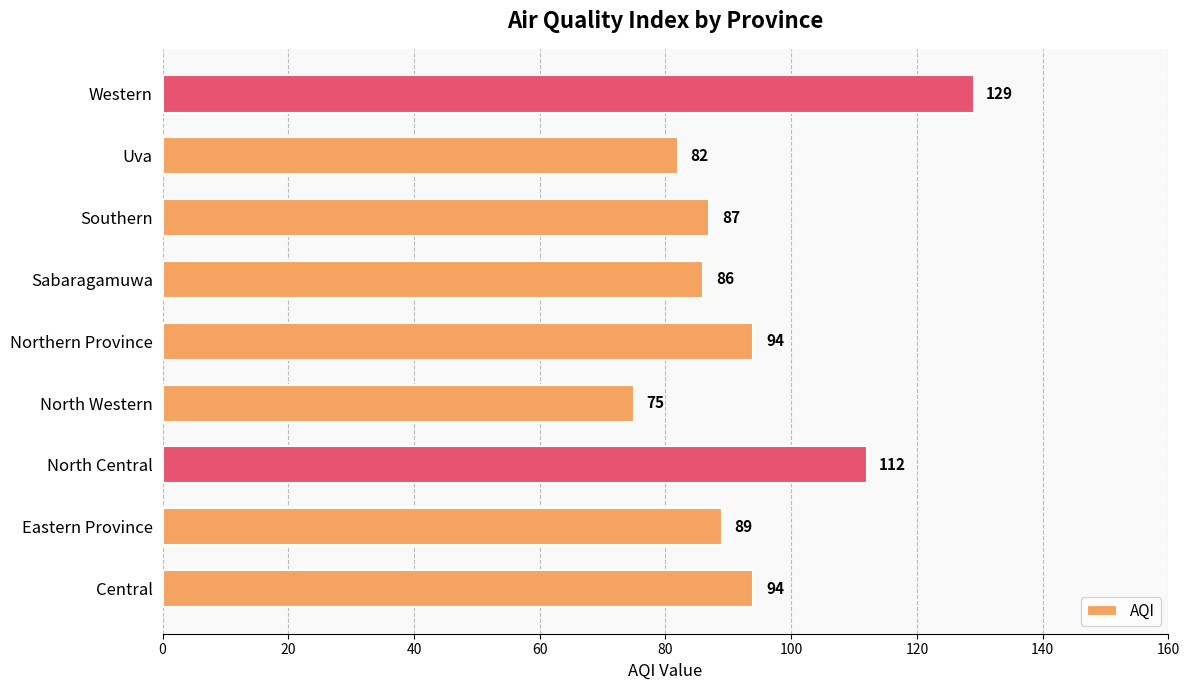

Does the chart contain stacked bars?

No